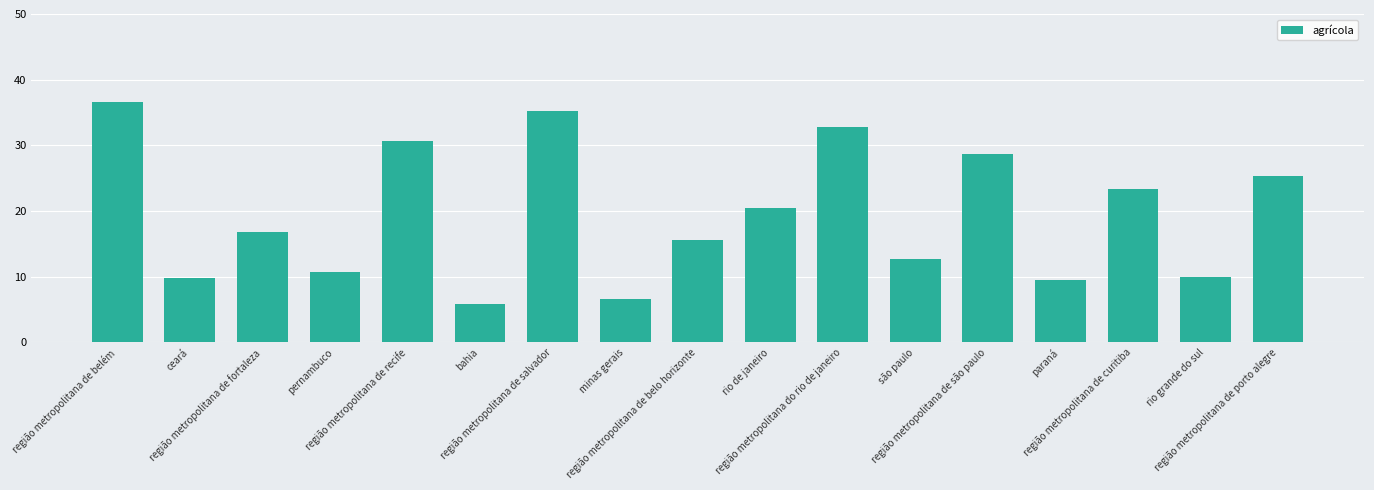

Count the number of categories in the chart.

17